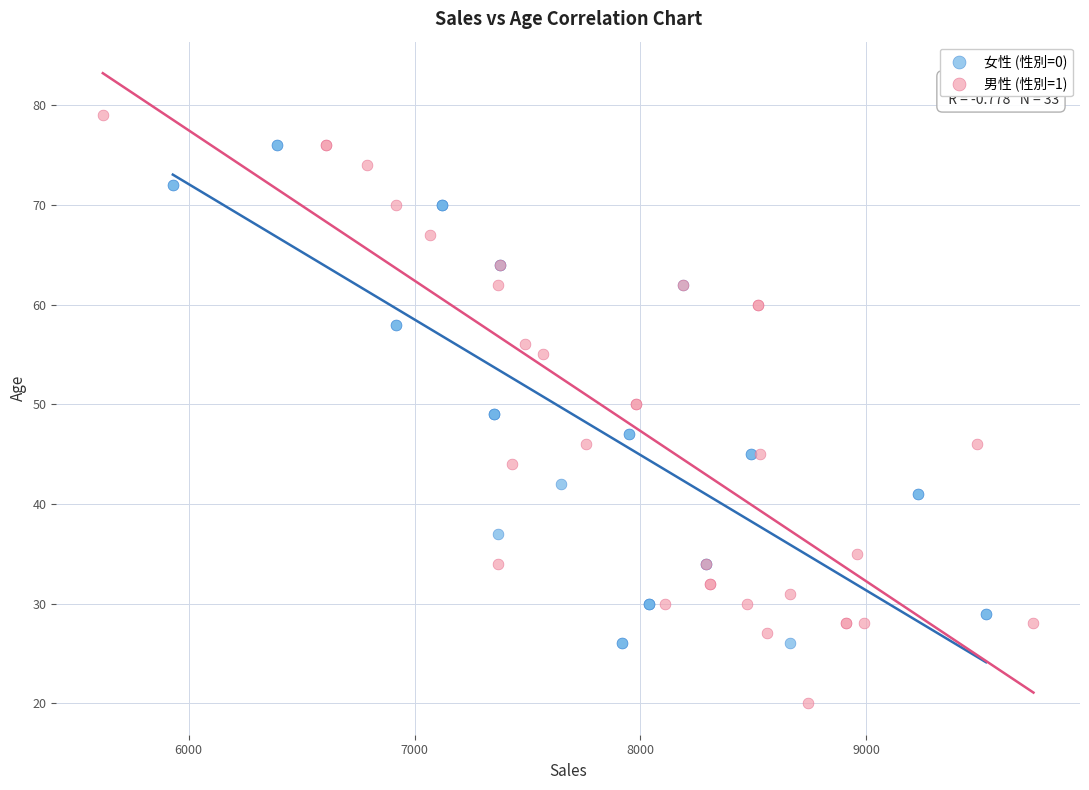

What are all the series names shown in the legend?

女性 (性別=0), 男性 (性別=1)